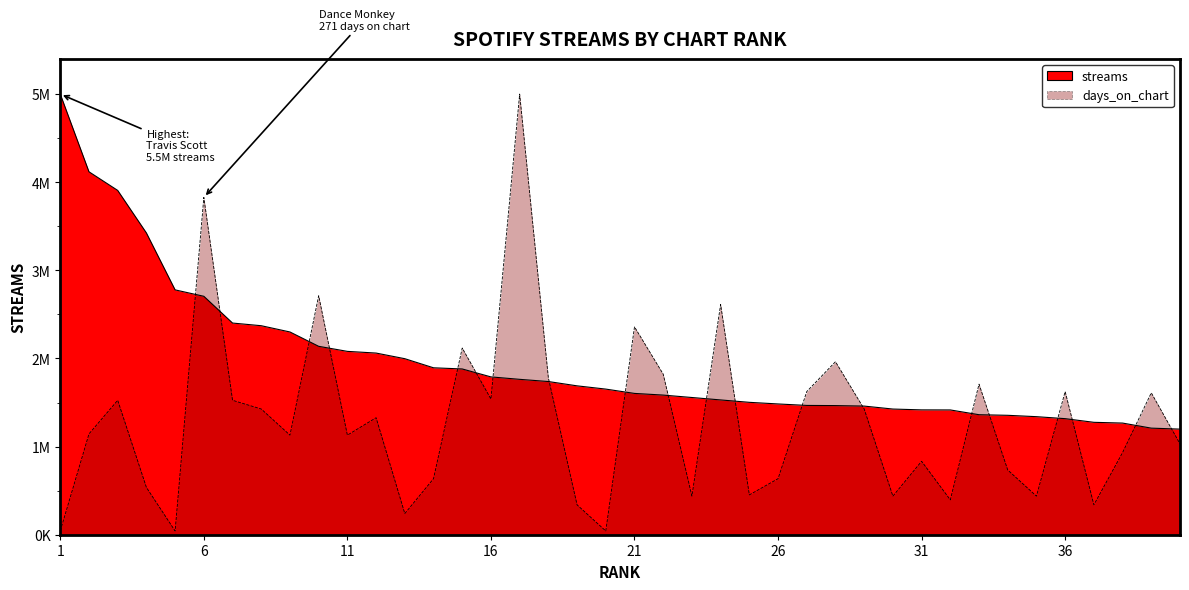

Which has a higher value, 22 or 1?

1